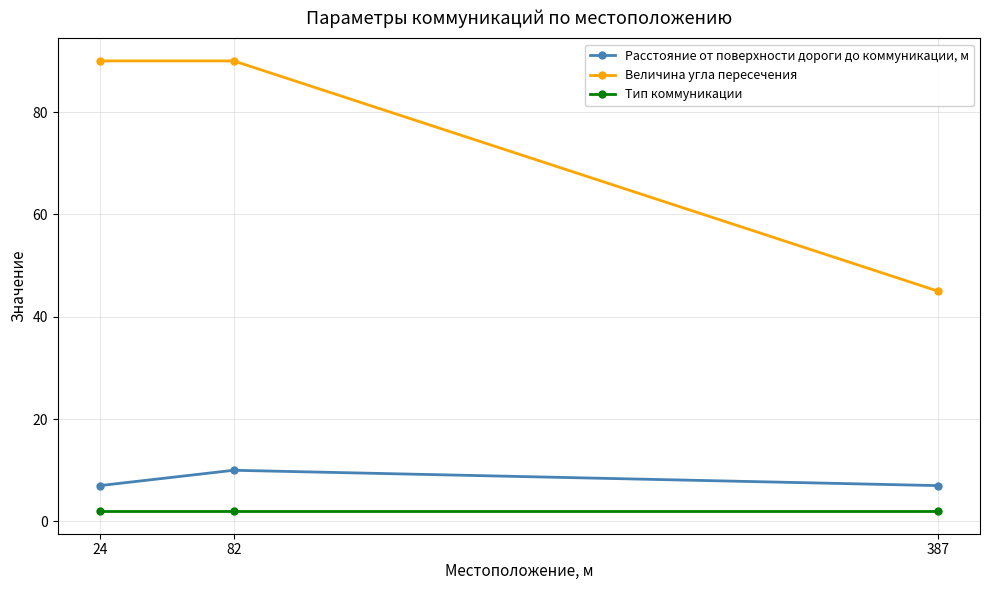

What is the spread (max minus min) of values at 24?

88